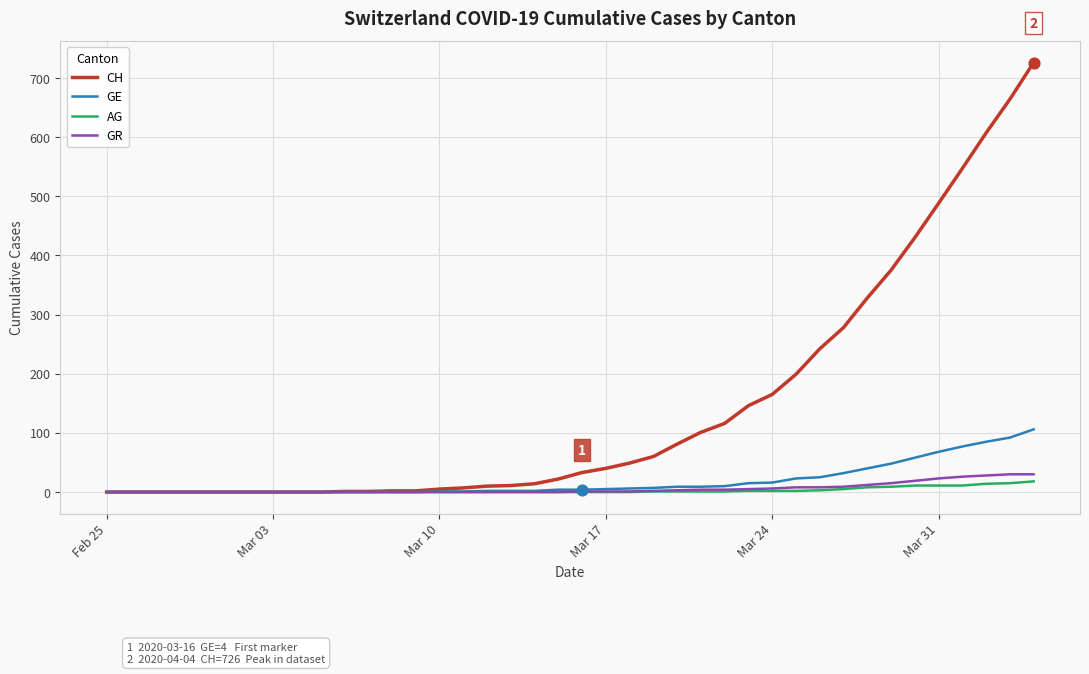

What are all the series names shown in the legend?

CH, GE, AG, GR